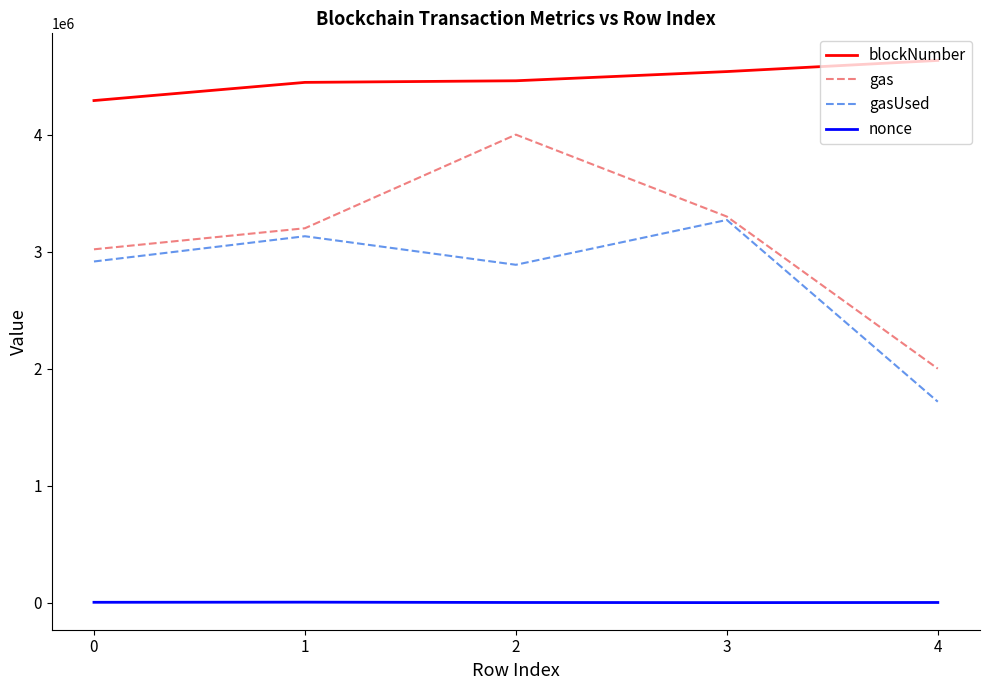

In gasUsed, how many points are higher than both neighbors (excluding endpoints)?

2